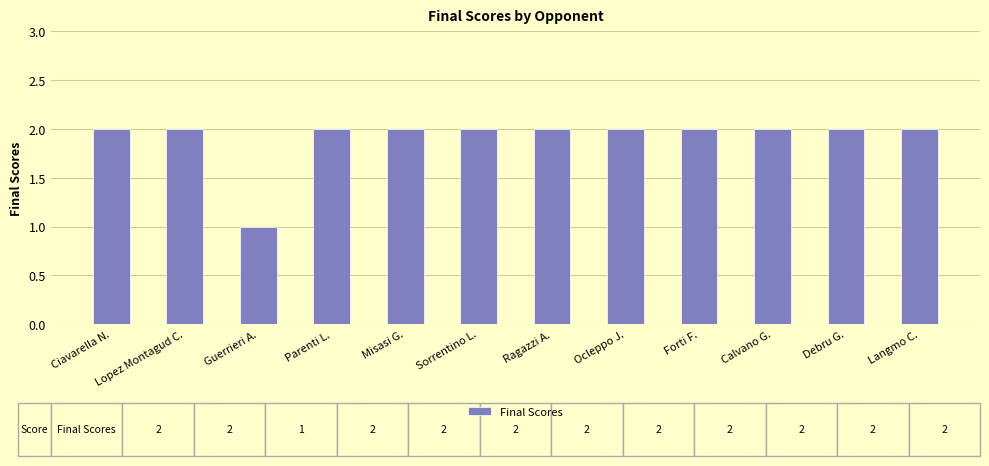

What is the minimum value shown in the chart?

1